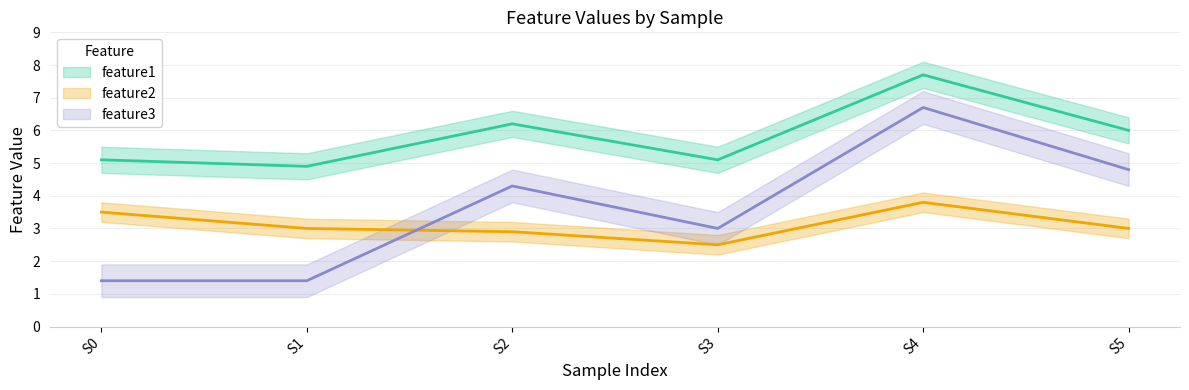

Does the chart have visible grid lines?

Yes